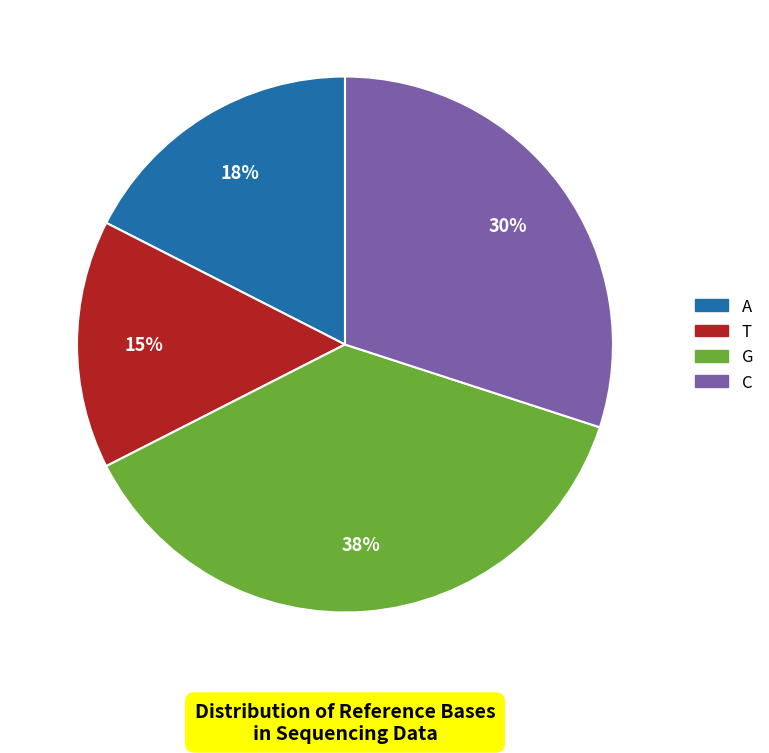

To the nearest percent, what is the average slice percentage?

25%